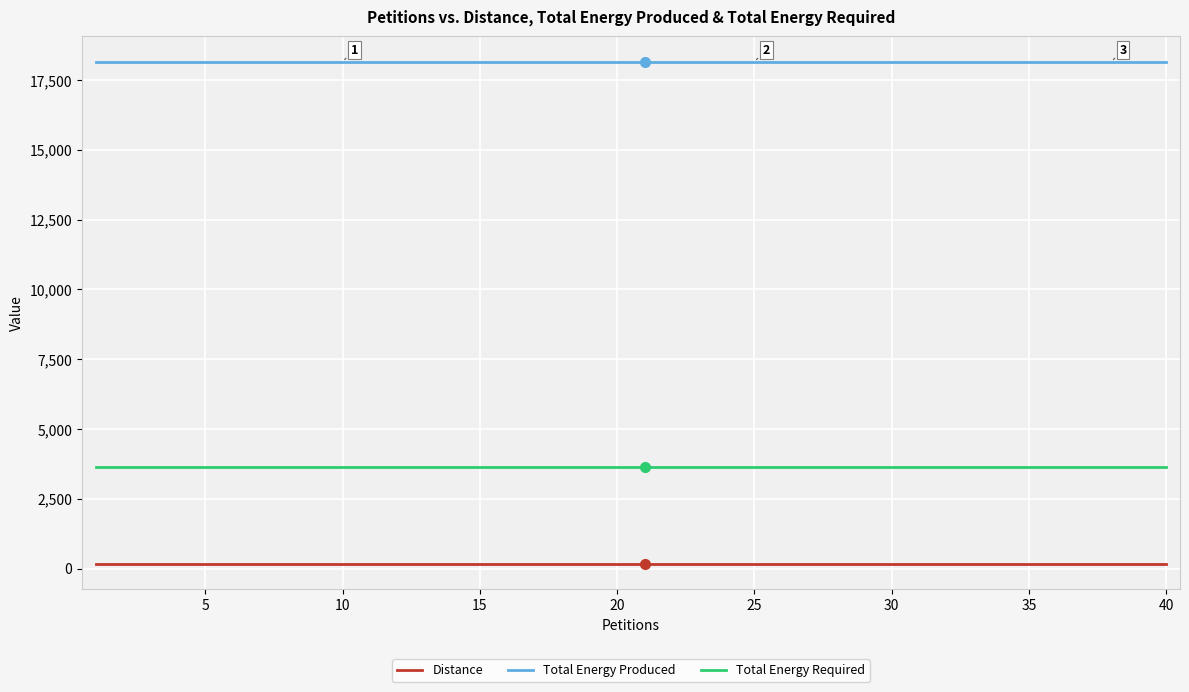

Rank the series by their maximum value, from highest to lowest.

Total Energy Produced, Total Energy Required, Distance